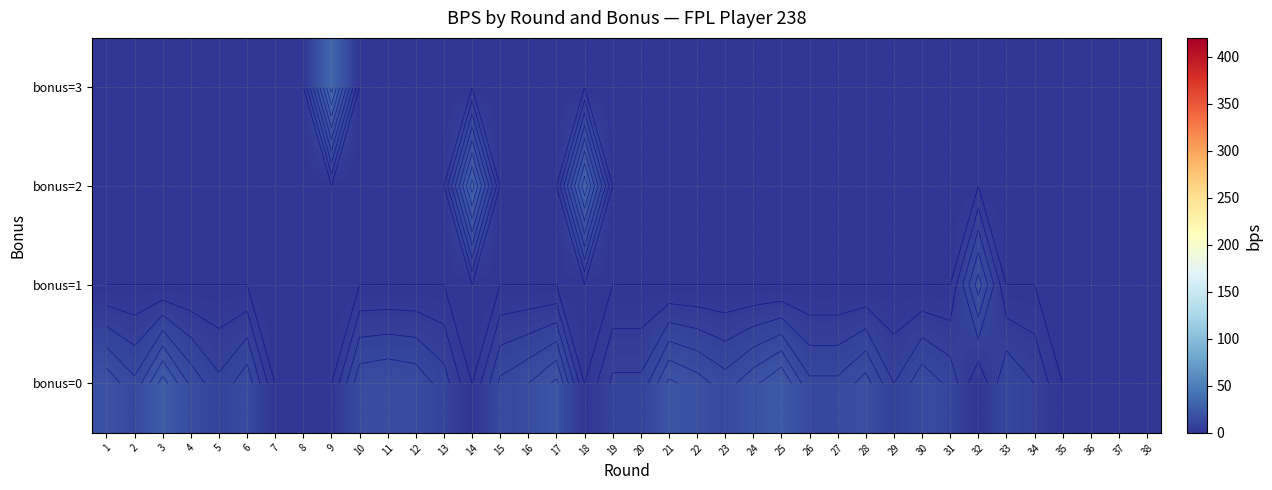

At which category is the sum across all series the highest?

9